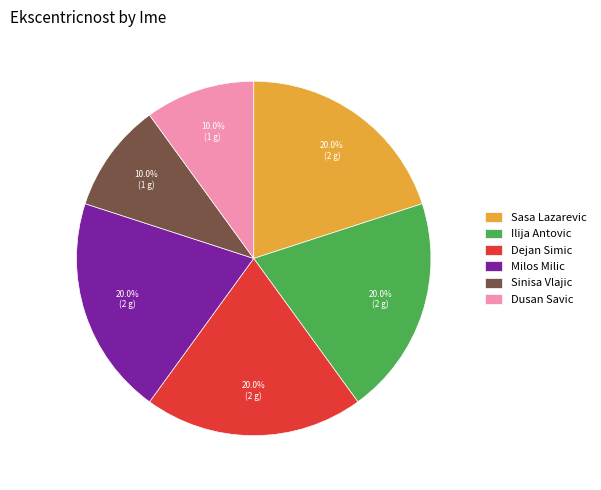

Count the number of slices in the pie.

6